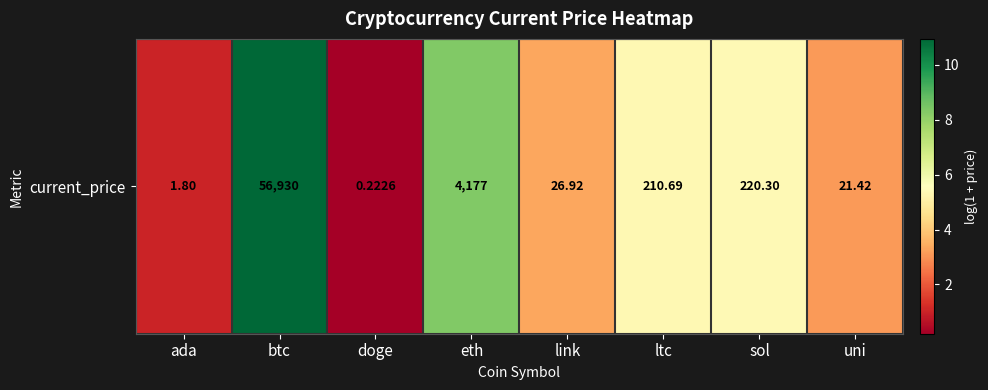

What is the average value?

4.7